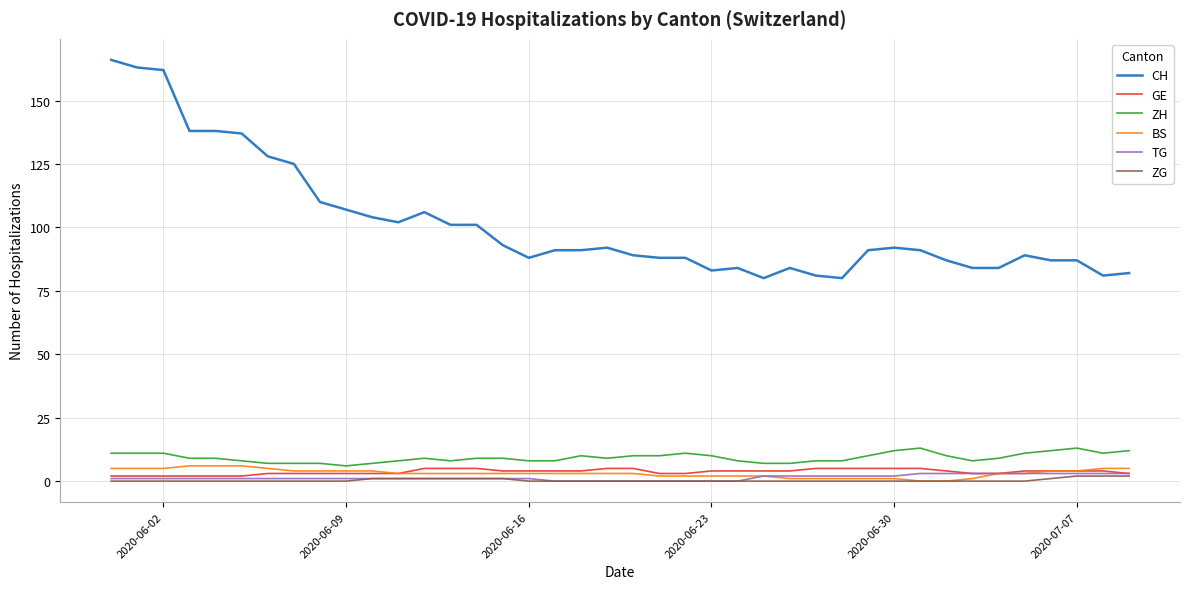

True or false: ZG and CH intersect in this chart.

False